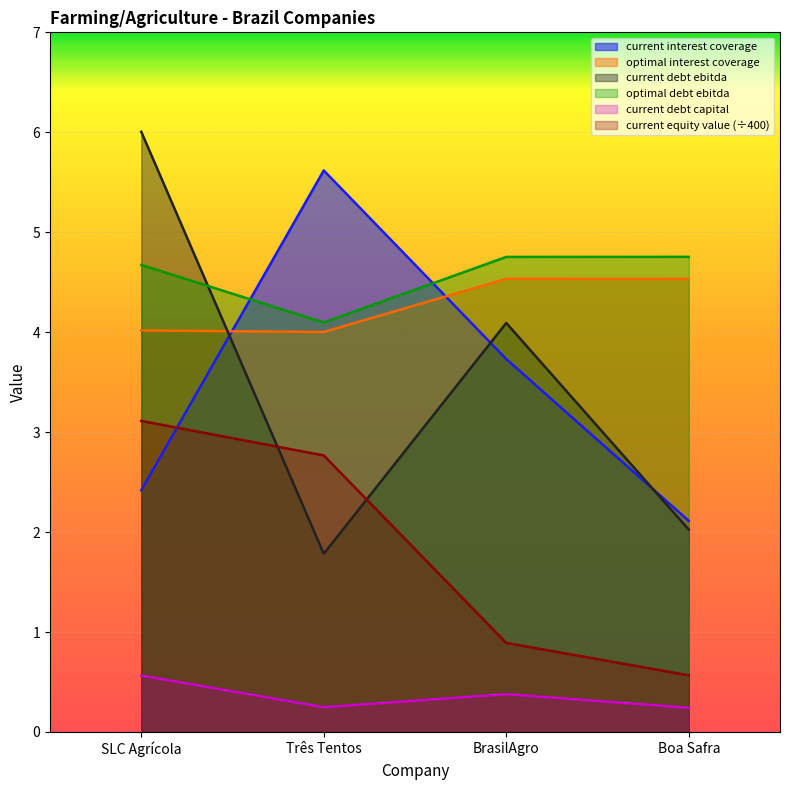

Reading right to left, transcribe all the data shown in this chart.

current_interest_coverage: Boa Safra=2.1	BrasilAgro=3.7	Três Tentos=5.6	SLC Agrícola=2.4
optimal_interest_coverage: Boa Safra=4.5	BrasilAgro=4.5	Três Tentos=4.0	SLC Agrícola=4.0
current_debt_ebitda: Boa Safra=2.0	BrasilAgro=4.1	Três Tentos=1.8	SLC Agrícola=6.0
optimal_debt_ebitda: Boa Safra=4.8	BrasilAgro=4.8	Três Tentos=4.1	SLC Agrícola=4.7
current_debt_capital: Boa Safra=0.2	BrasilAgro=0.4	Três Tentos=0.2	SLC Agrícola=0.6
current_equity_value: Boa Safra=0.6	BrasilAgro=0.9	Três Tentos=2.8	SLC Agrícola=3.1